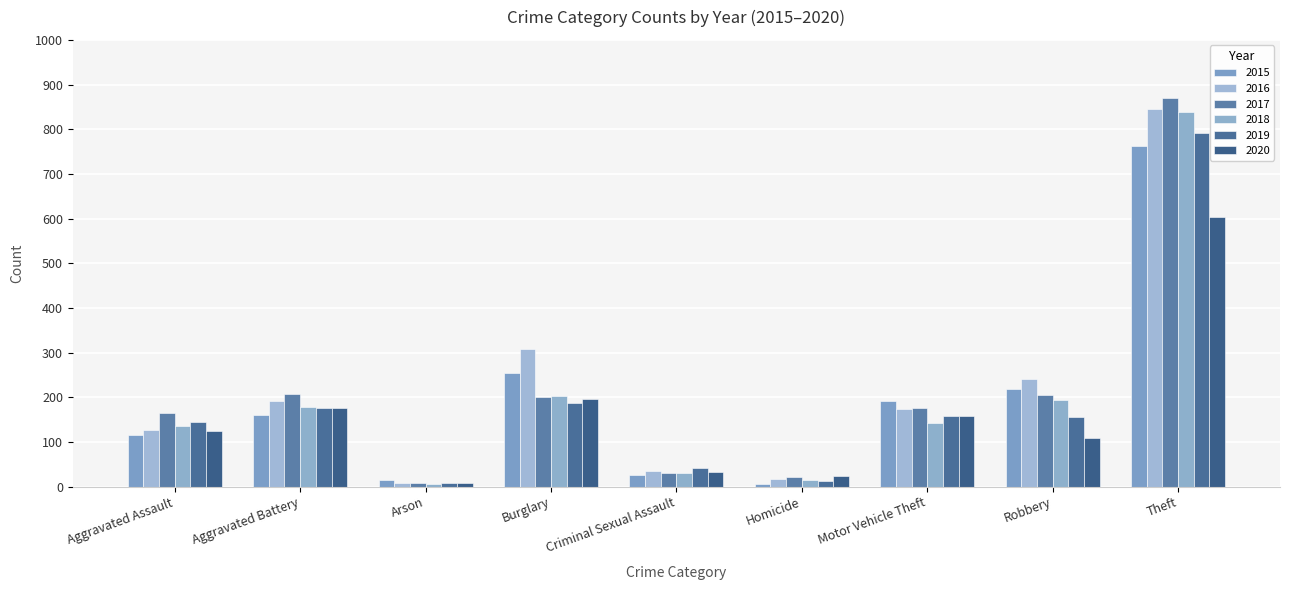

Reading left to right, list all the values displayed in this chart.

2015: 115	160	14	254	27	6	192	218	762
2016: 127	192	8	309	34	16	174	241	846
2017: 164	207	9	200	30	22	175	206	871
2018: 135	179	5	203	31	14	142	194	839
2019: 144	177	7	188	41	13	158	155	791
2020: 124	175	7	195	32	23	157	108	604